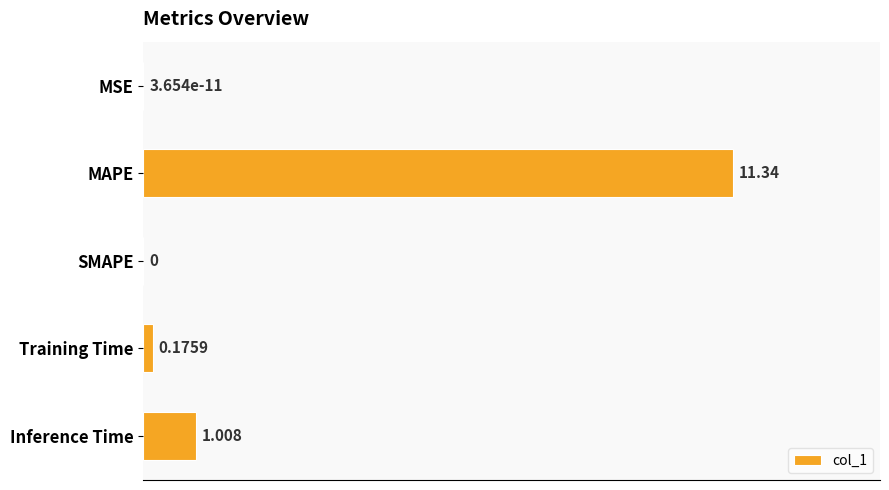

Which has a higher value, Training Time or Inference Time?

Inference Time